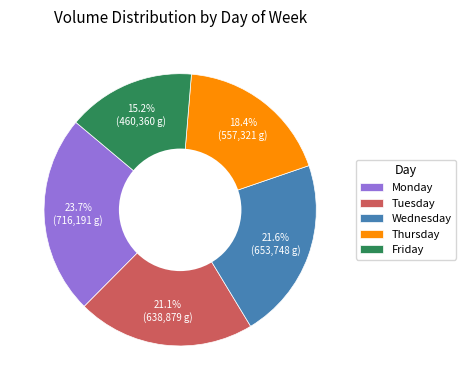

How much of the chart is everything except Monday?

76.3%